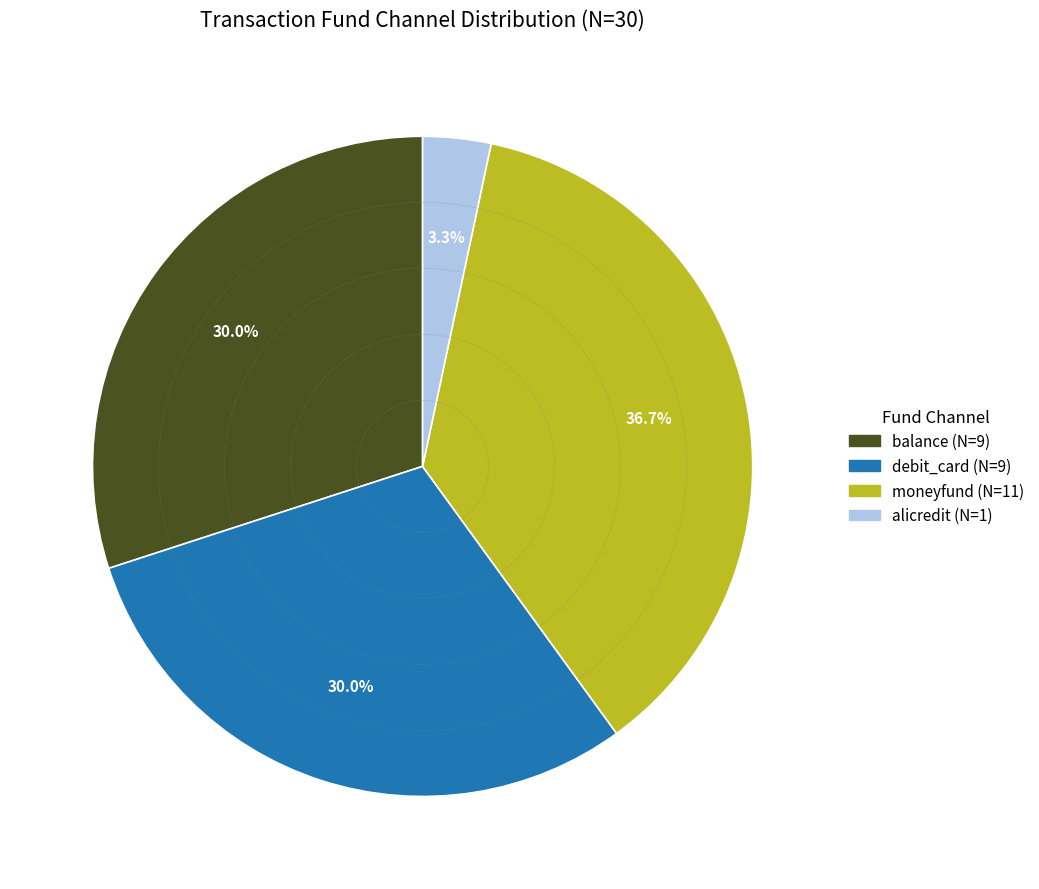

Between balance and alicredit, which is larger?

balance